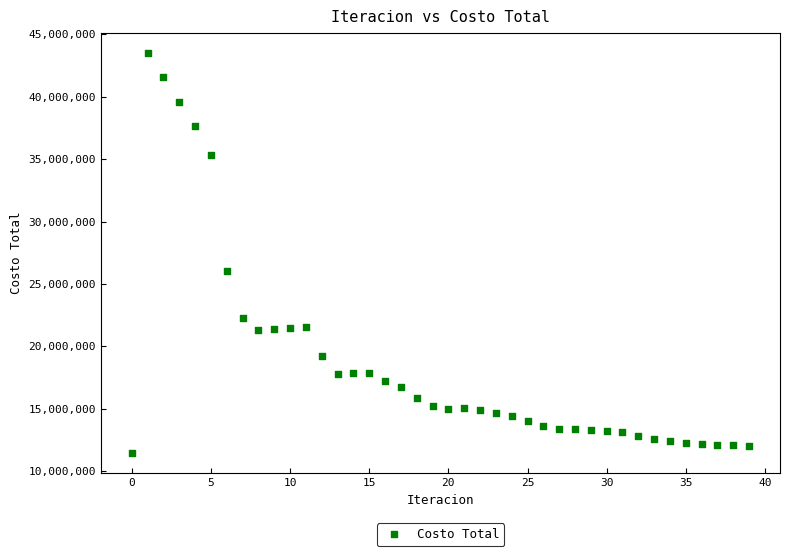

What Y value in the scatter plot is closest to 27475697?

26016869.6